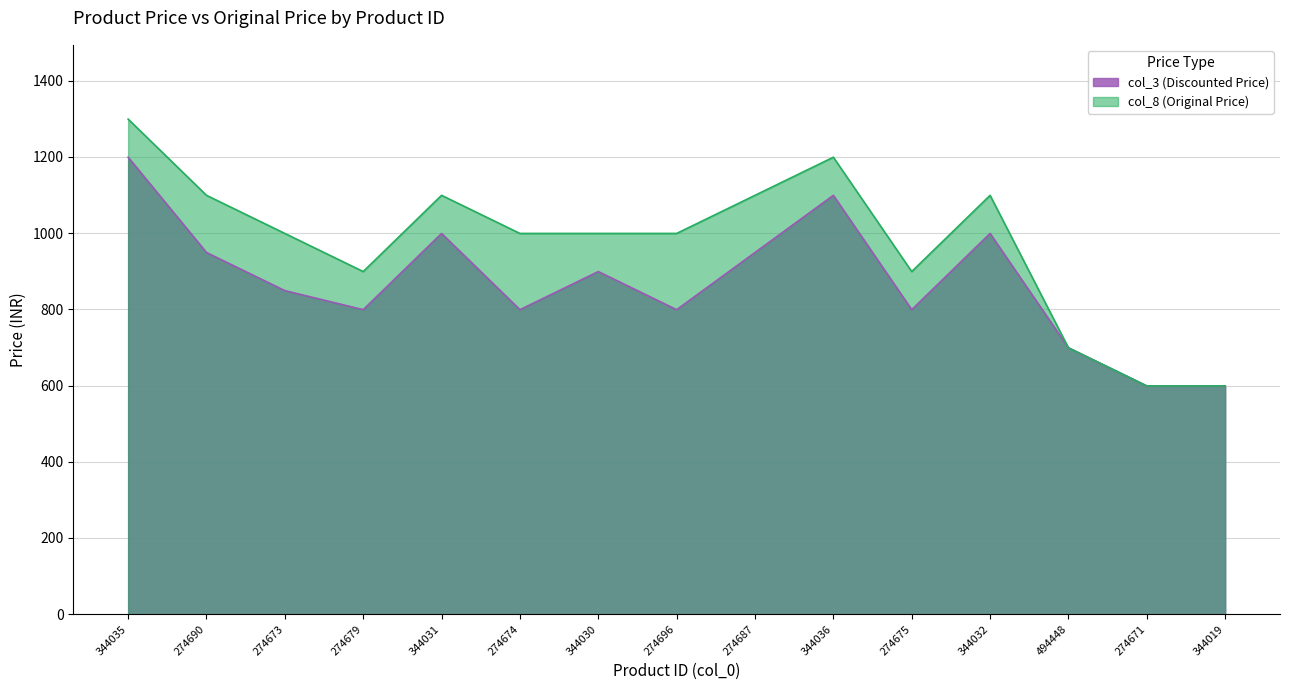

What is the greatest value displayed?

1299